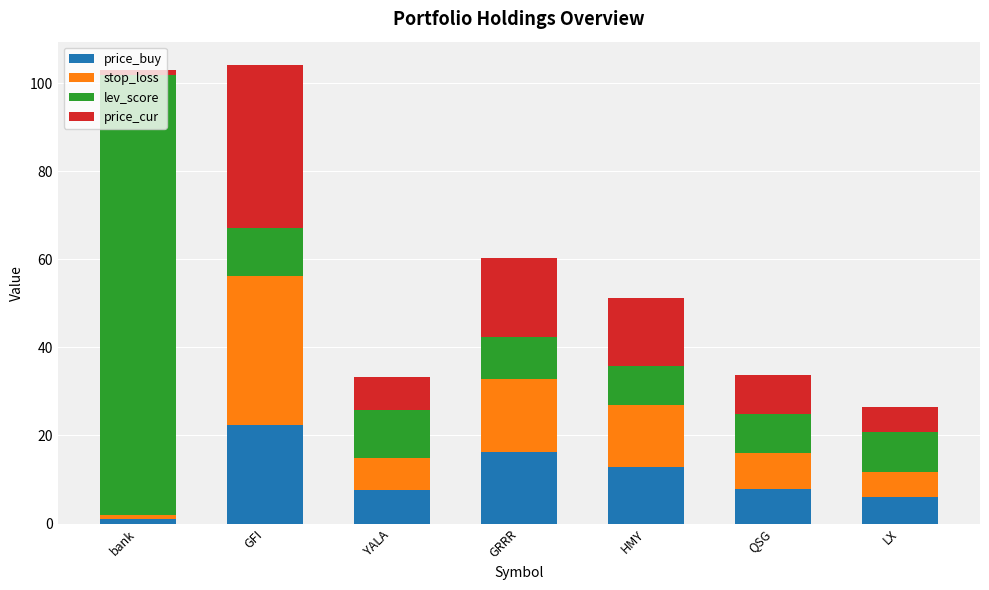

How many series are shown in this chart?

4